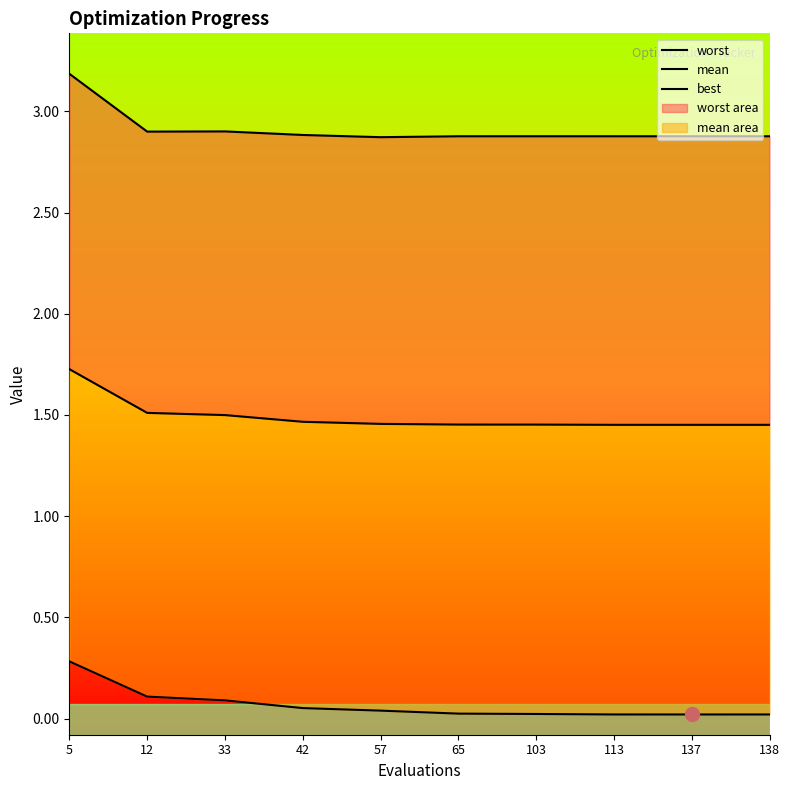

Which series has the widest spread of values?

worst